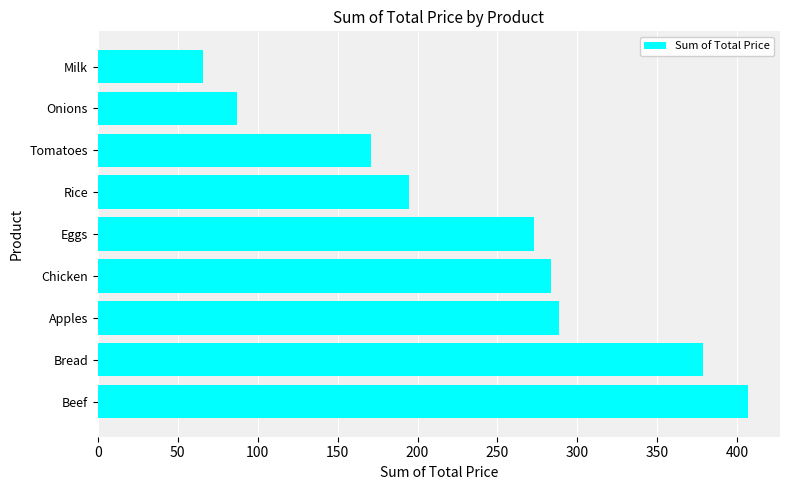

What is the minimum value shown in the chart?

65.7